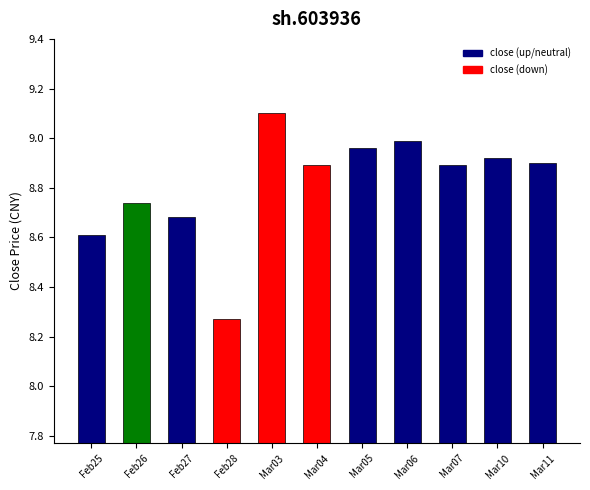

At which category does the chart reach its peak across all series?

Mar03